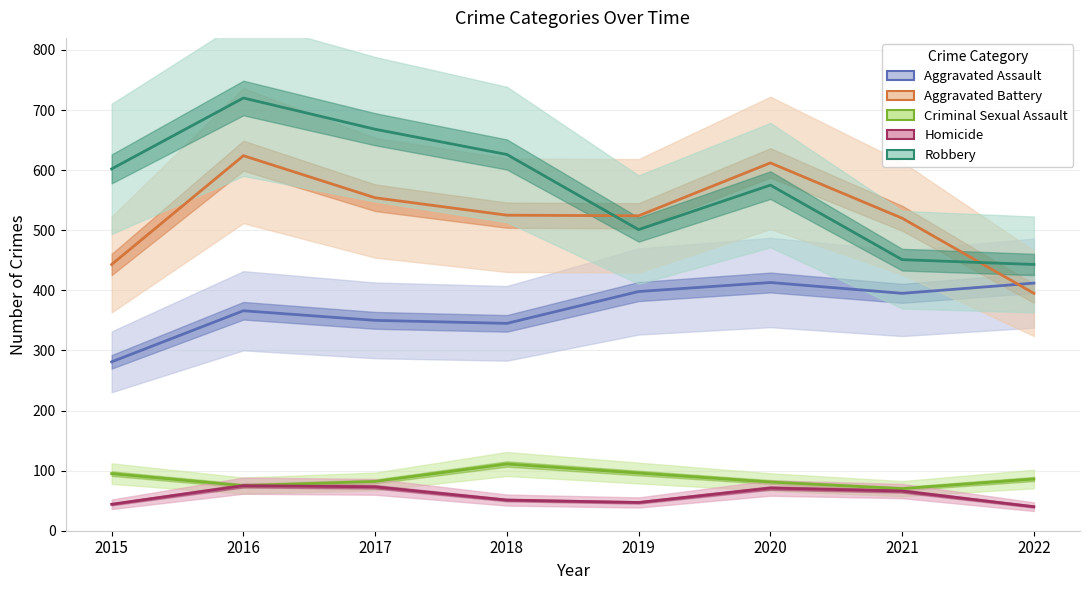

What is the value of the Aggravated Assault point at the 2nd from the left?

366